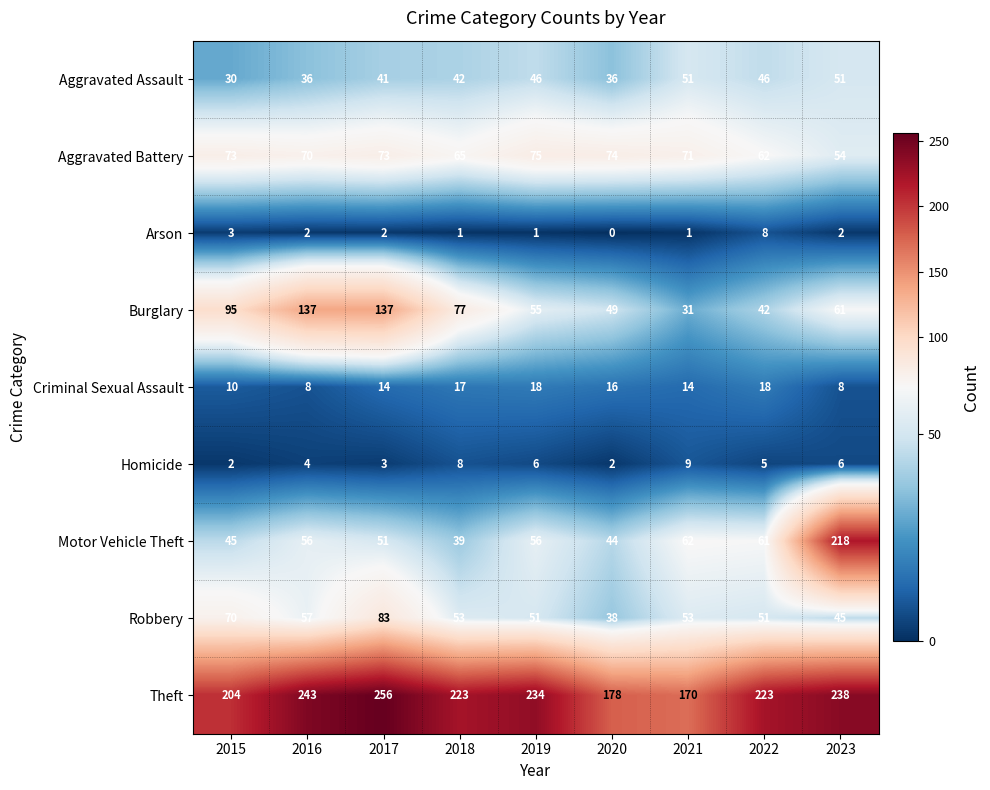

At which category is the sum across all series the highest?

2023